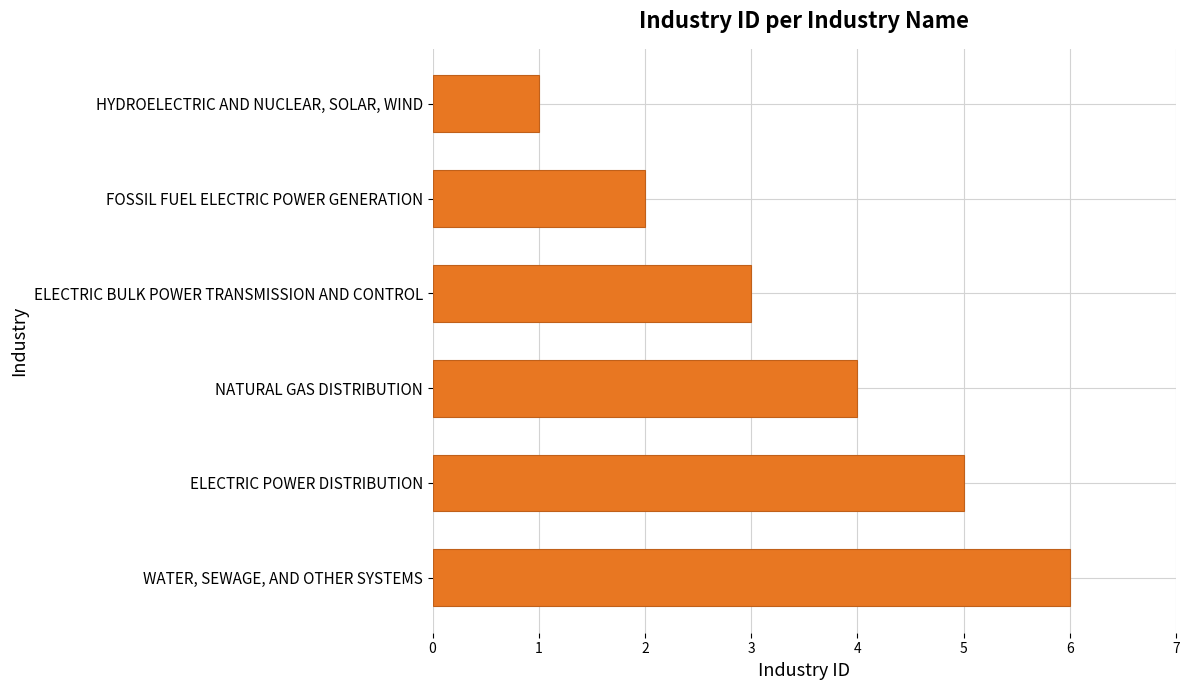

What is the average value?

4